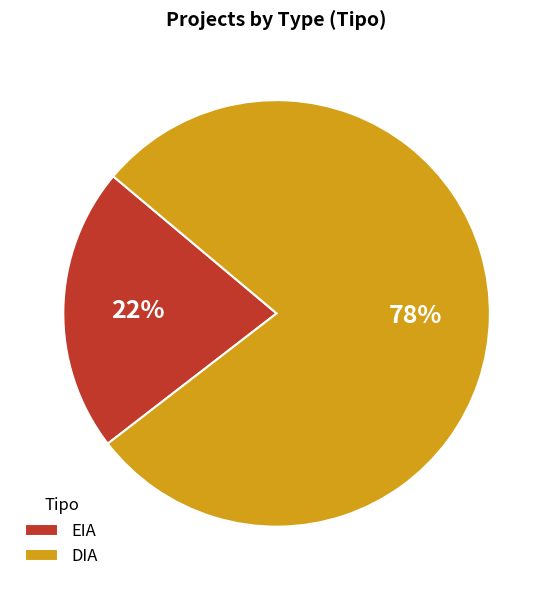

To the nearest percent, what percentage of the pie is EIA?

22%